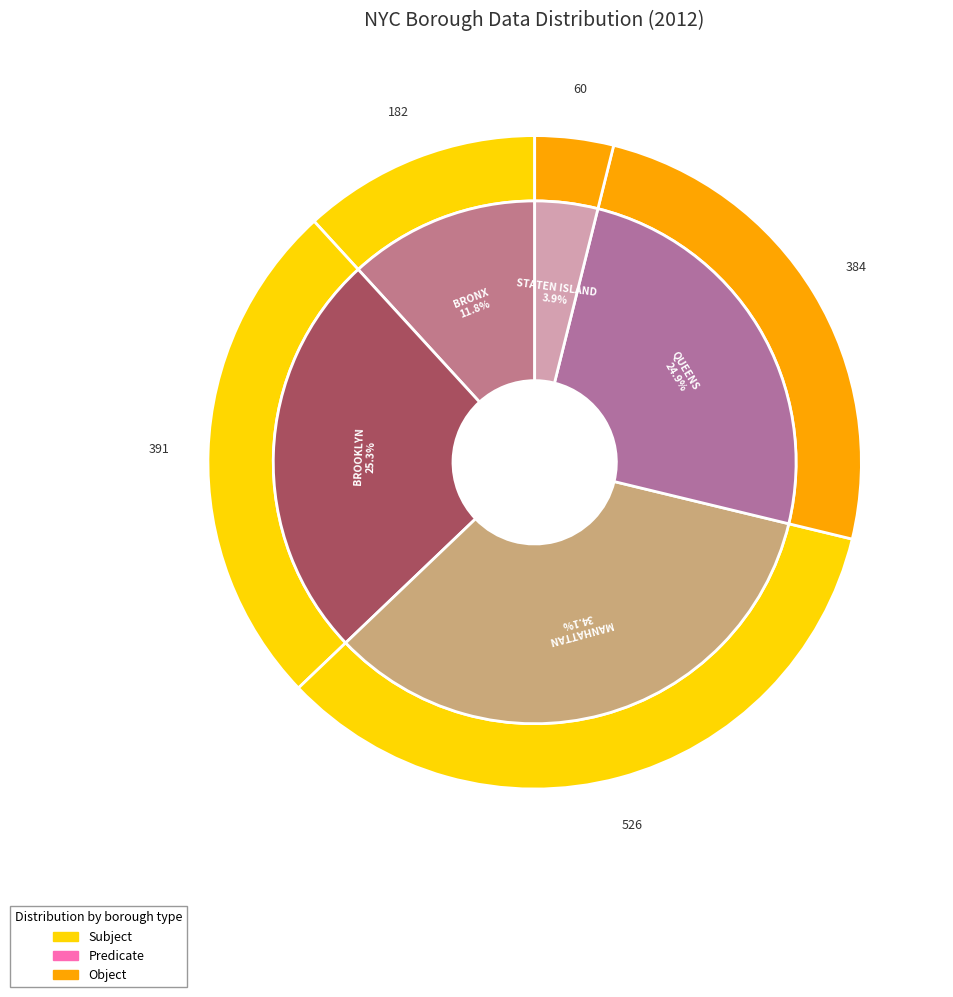

What percentage is the 1 slice, to the nearest percent?

25%